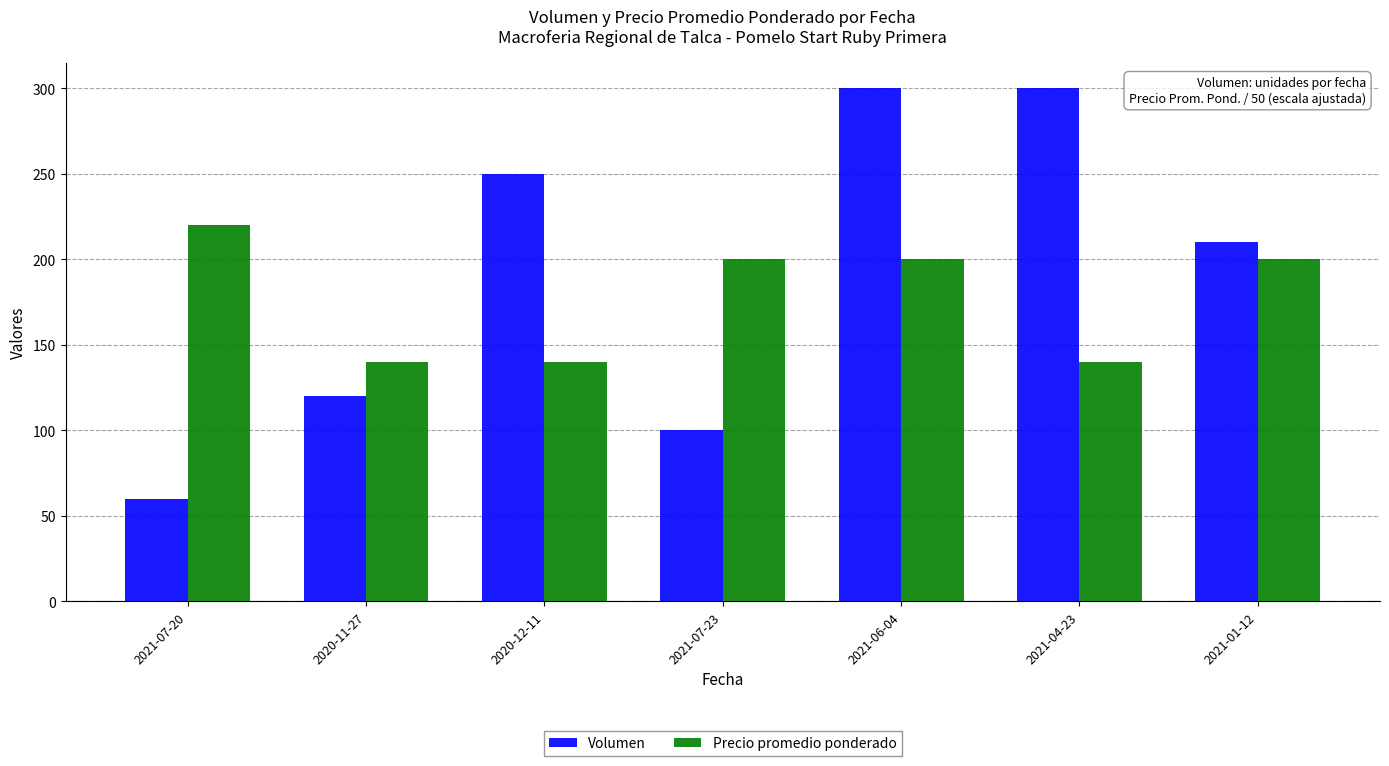

Which series has the largest range (max minus min)?

Volumen